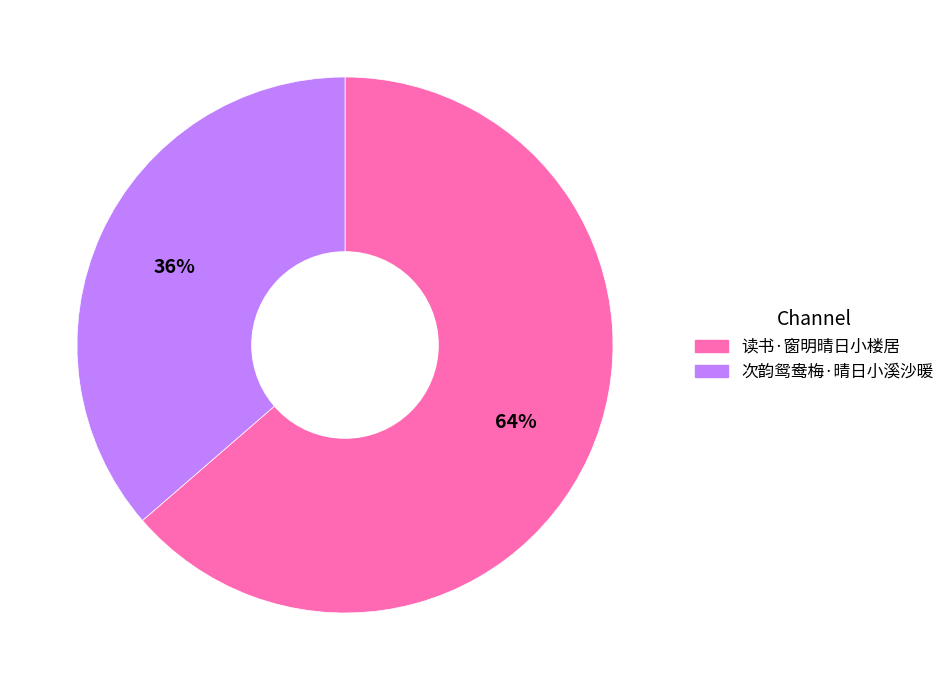

Rank the categories by value from lowest to highest.

次韵鸳鸯梅·晴日小溪沙暖, 读书·窗明晴日小楼居